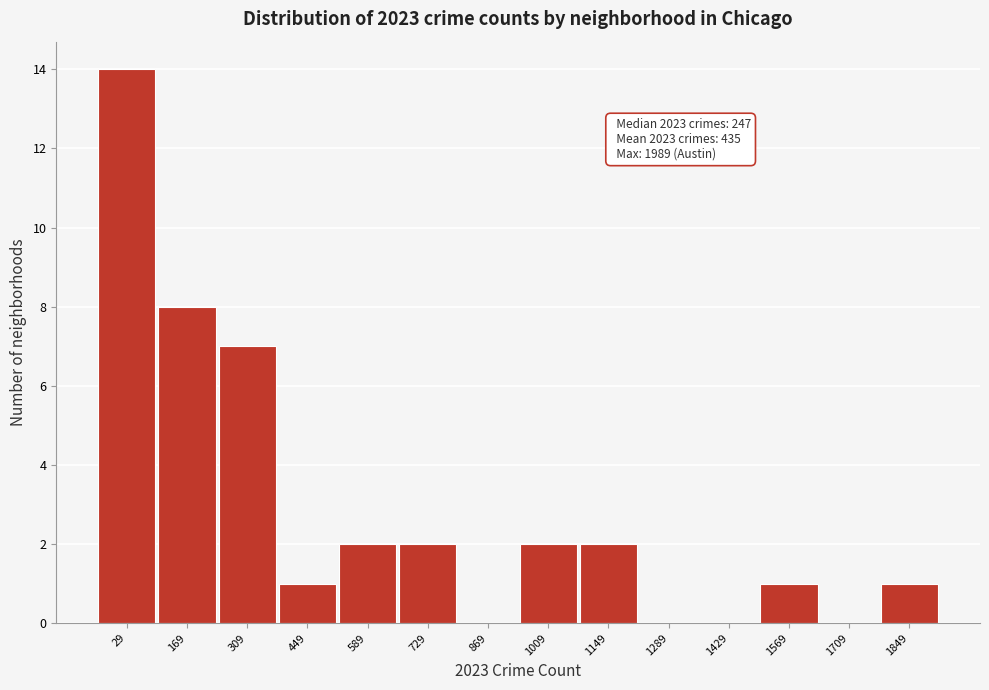

Reading left to right, what are all the values shown in this chart?

29=14	169=8	309=7	449=1	589=2	729=2	869=0	1009=2	1149=2	1289=0	1429=0	1569=1	1709=0	1849=1